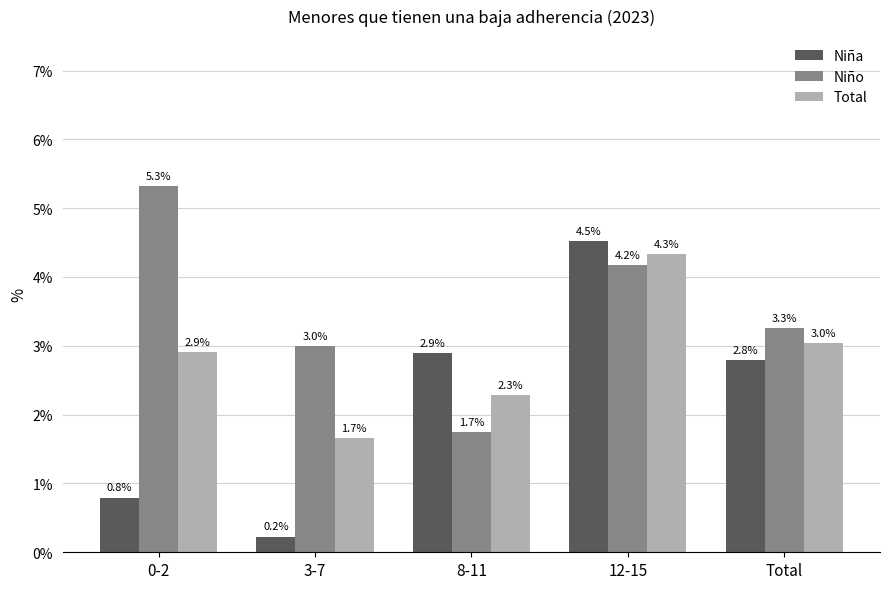

Reading right to left, what are all the values shown in this chart?

Niña: 0.0	0.0	0.0	0.0	0.0
Niño: 0.0	0.0	0.0	0.0	0.1
Total: 0.0	0.0	0.0	0.0	0.0